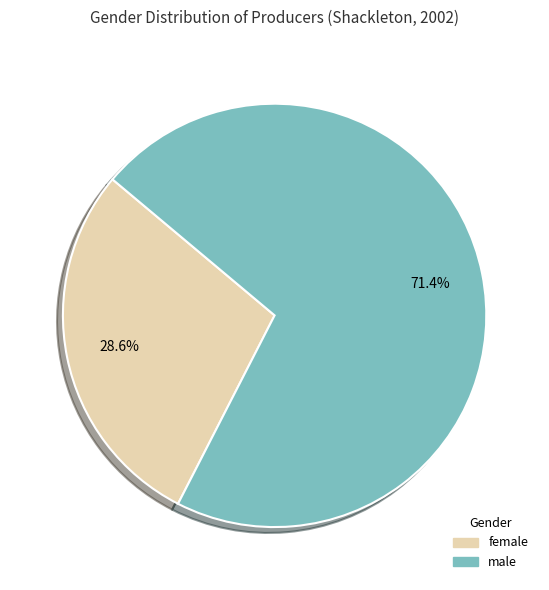

Which category accounts for the majority?

male